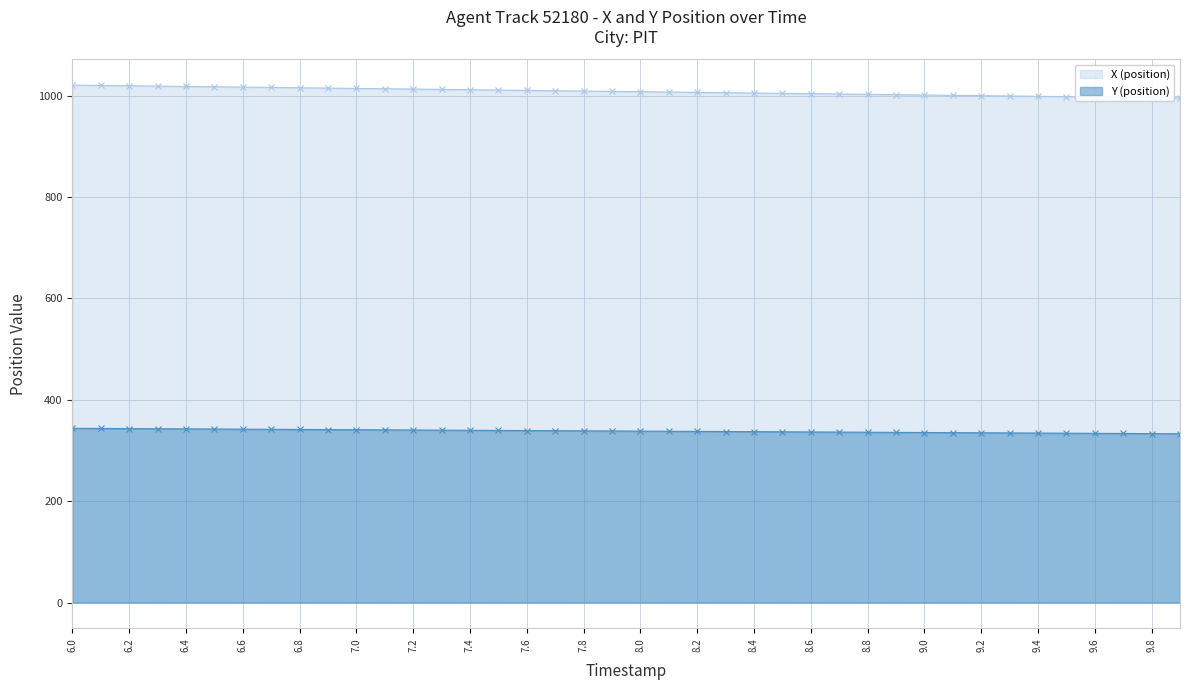

True or false: Y (position) has more than 1 interior local peaks.

False